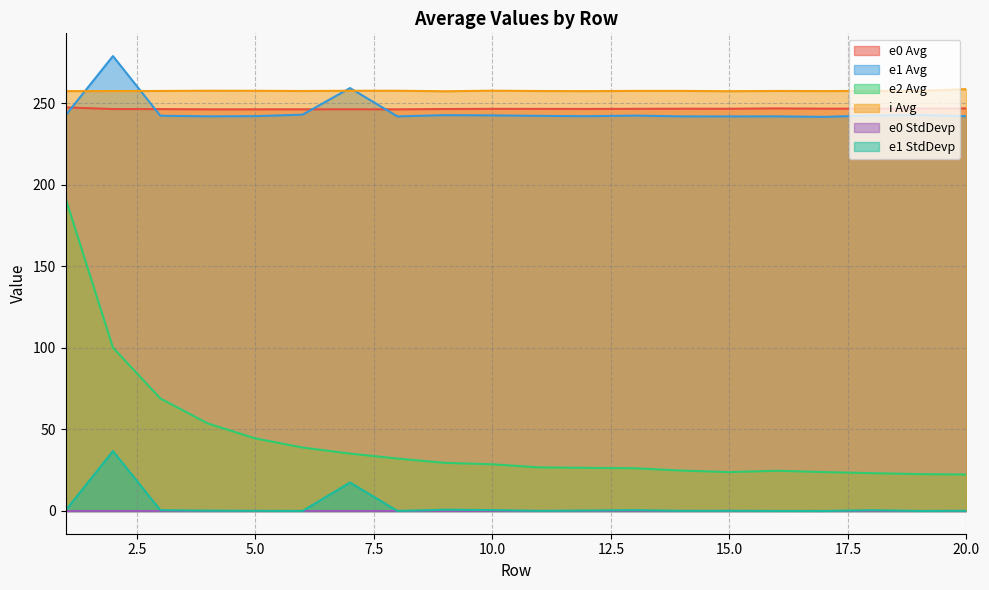

Where is the first local maximum for i Avg?

4